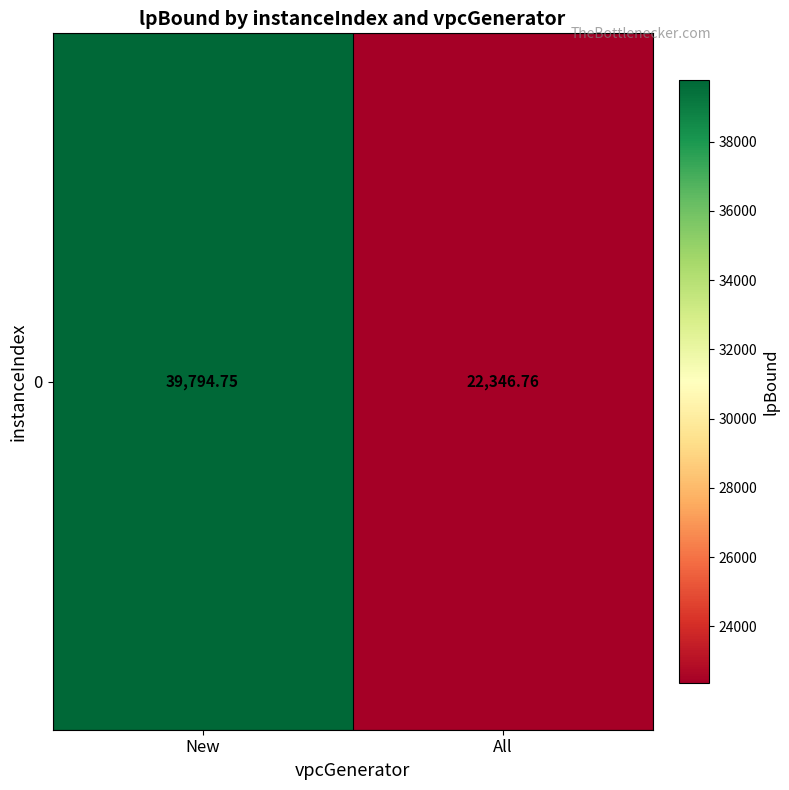

What is the difference between the maximum and minimum values?

17448.0